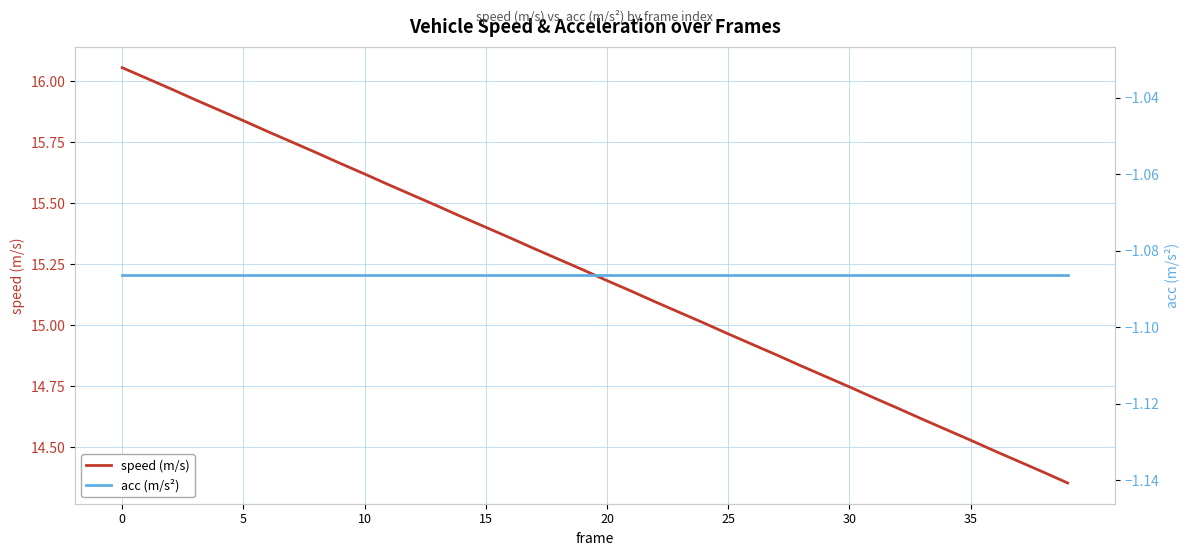

What is the value of the speed (m/s) point at the 20th from the left?

15.2